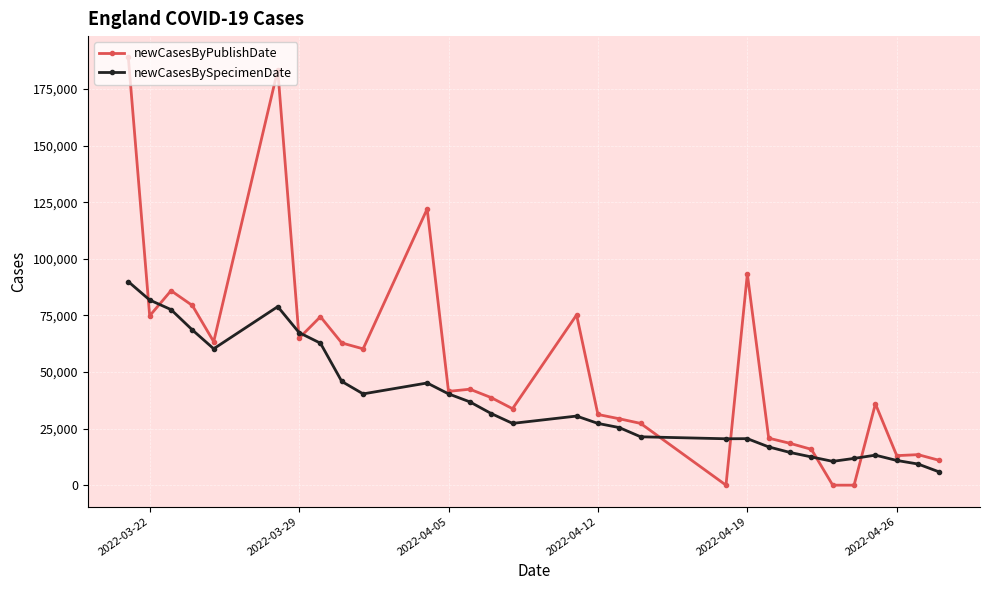

What is the difference between the maximum and minimum values in the newCasesBySpecimenDate series?

84089